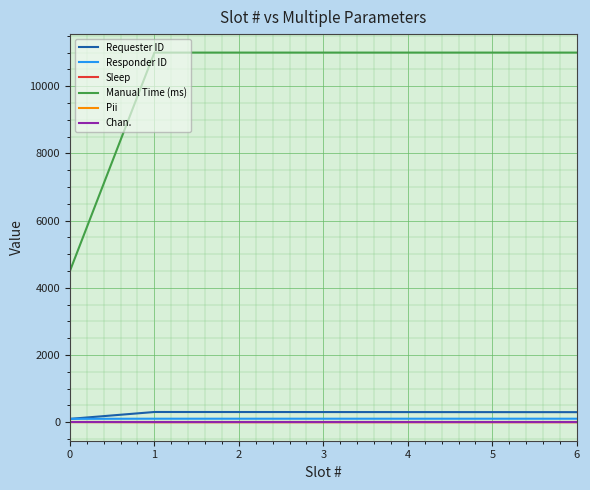

True or false: Manual Time (ms) and Pii cross at least once.

False